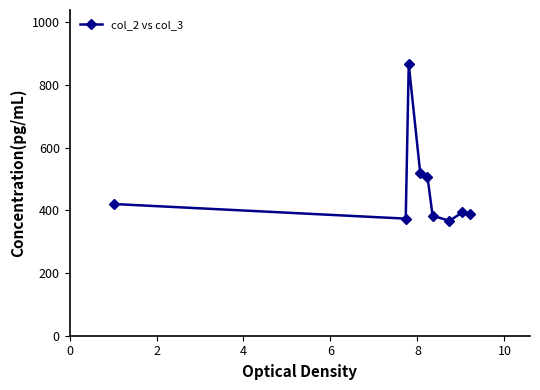

True or false: the data has more than 0 interior local peaks.

True